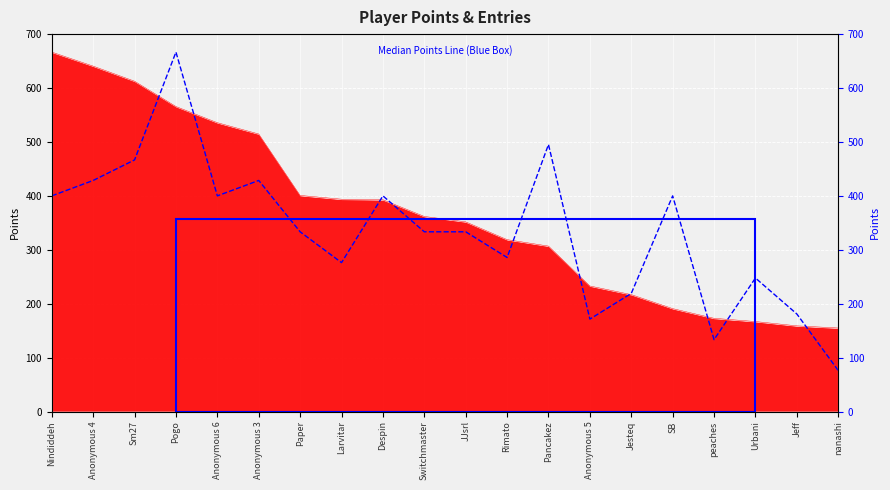

What is the greatest value displayed?

667.0